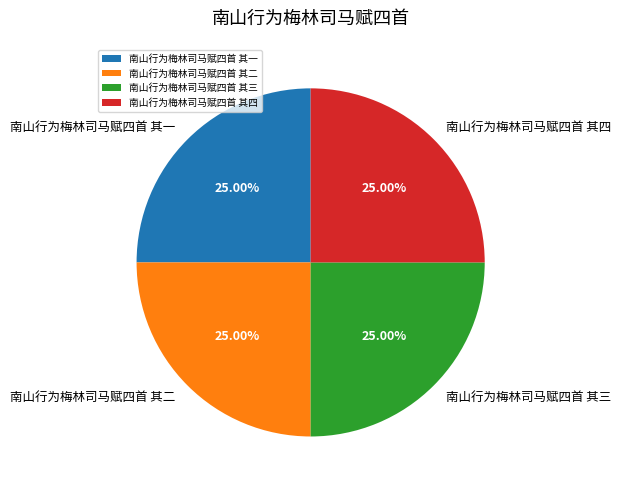

What percentage is NOT represented by 南山行为梅林司马赋四首 其四?

75.0%